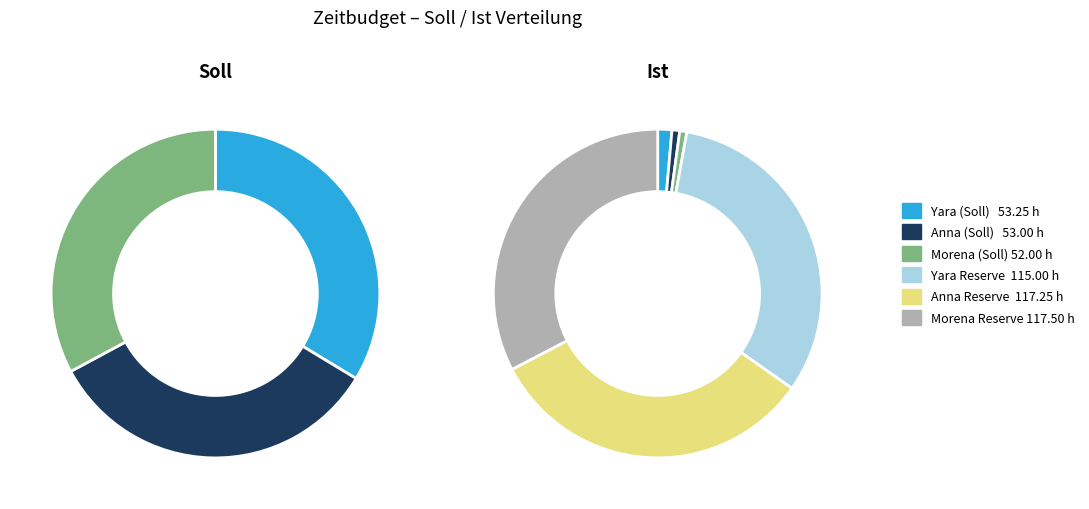

Does 4.3.2. represent more than half of the total?

No